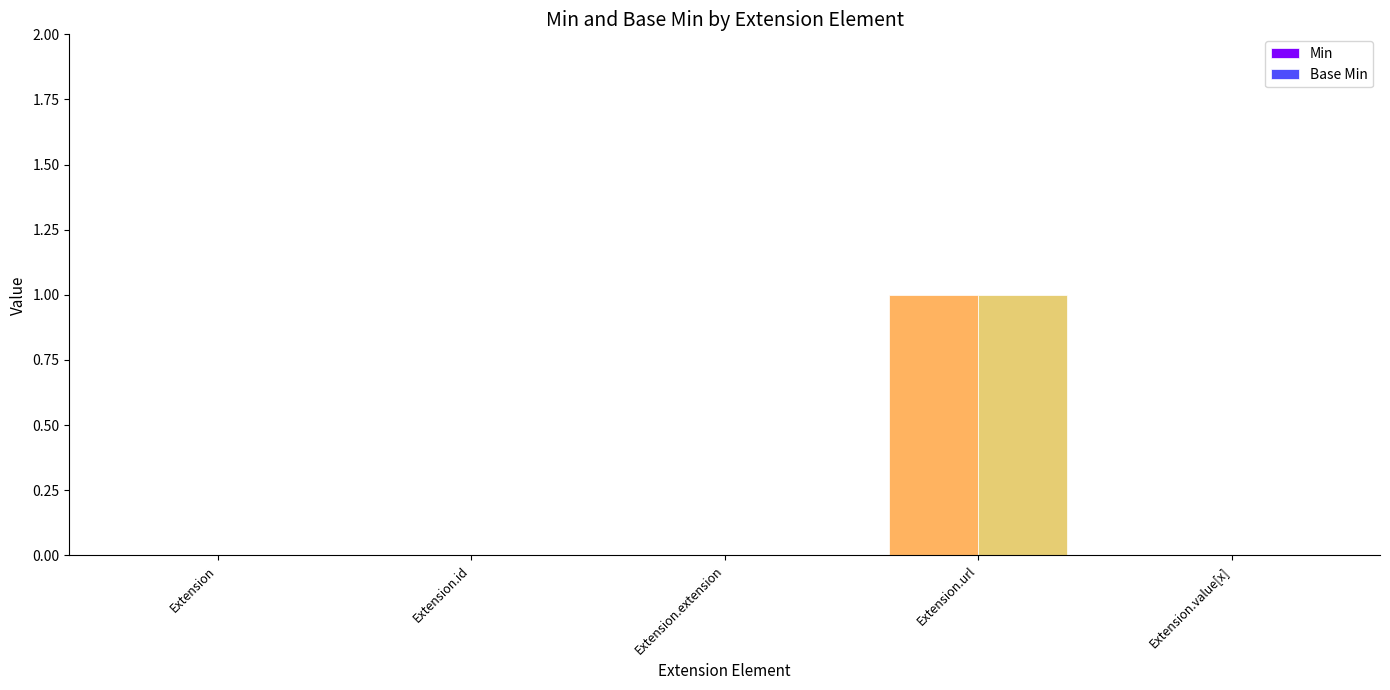

Count the number of categories in the chart.

5